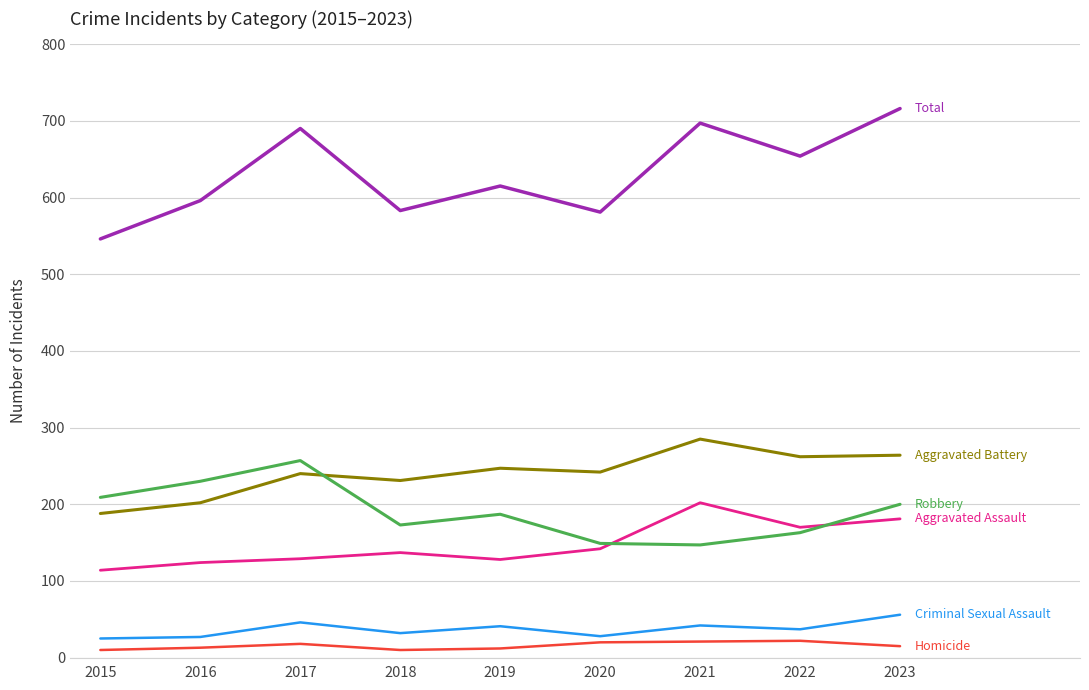

What is the maximum value shown in the chart?

716